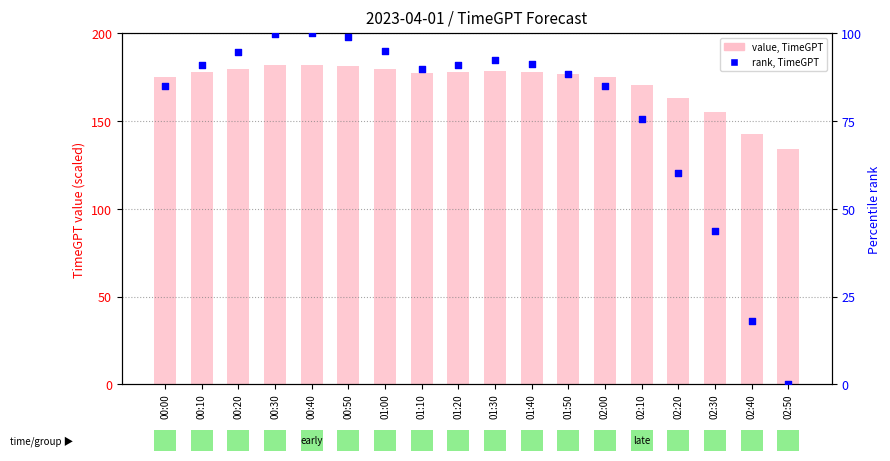

What are all the series names shown in the legend?

value, TimeGPT, rank, TimeGPT